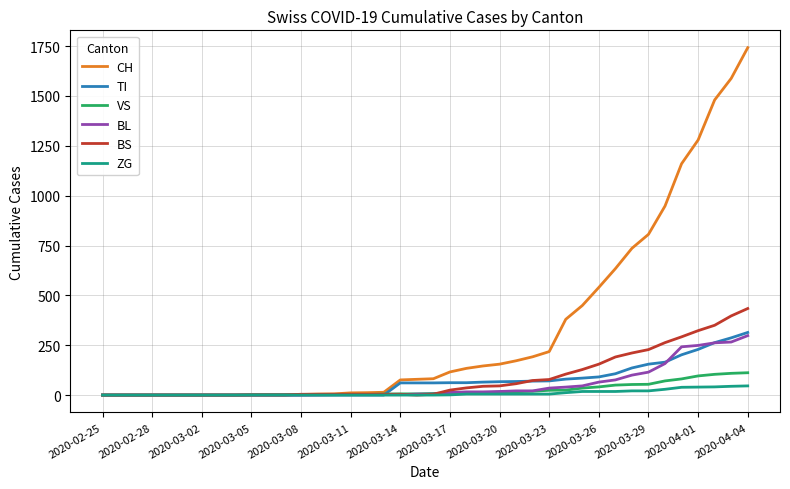

What is the difference between the second highest and minimum values in the CH series?

1588